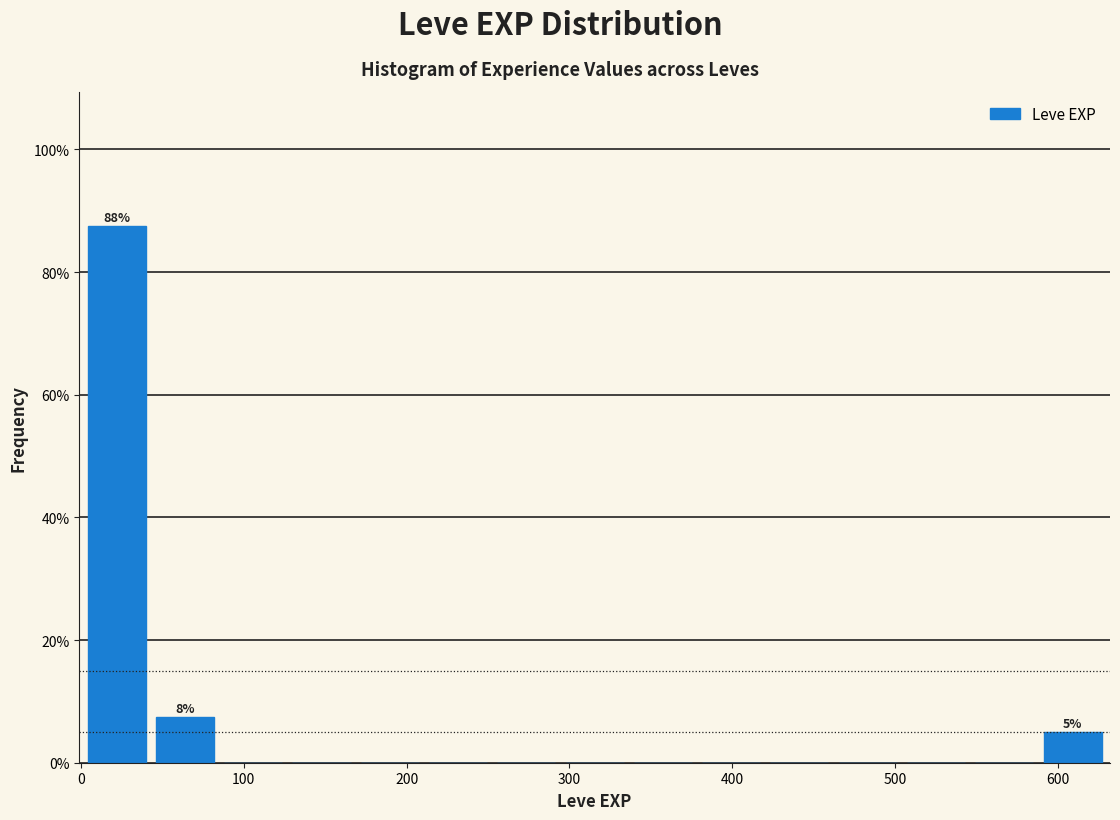

Over which range of the x-axis is the bar tallest?

0 to 40